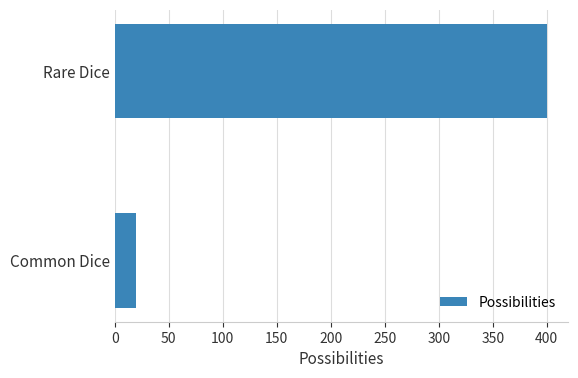

What is the change in value from Common Dice to Rare Dice?

+380